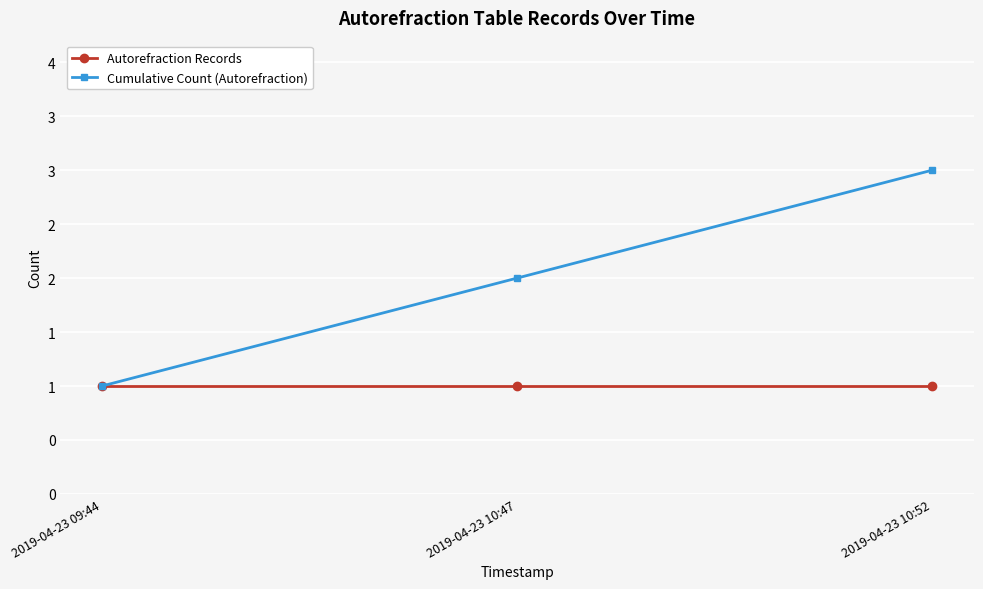

True or false: Cumulative Count (Autorefraction) has a value of 5 at 2019-04-23 10:52.

False